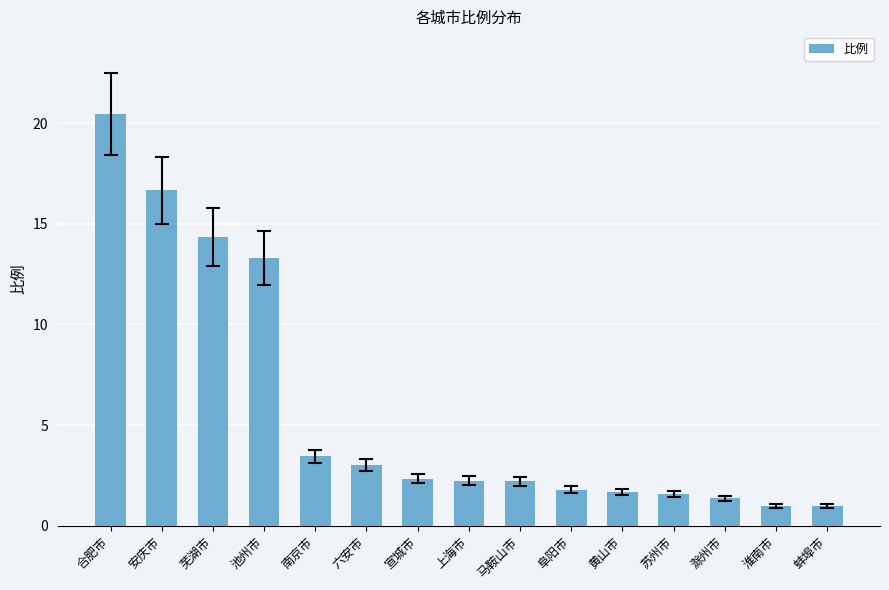

What is the value of the 7th bar from the left?

2.3